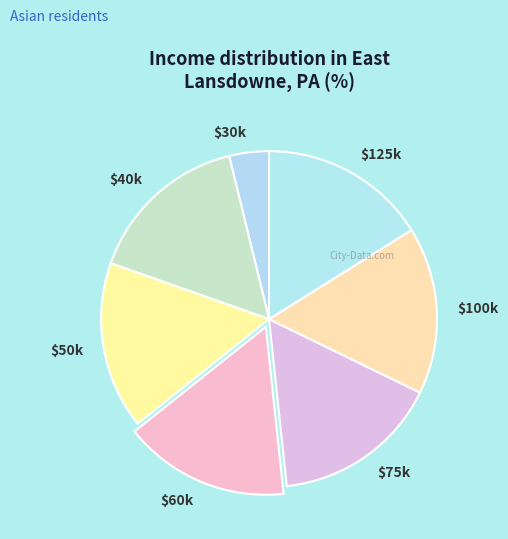

Which slice is the smallest?

$30k